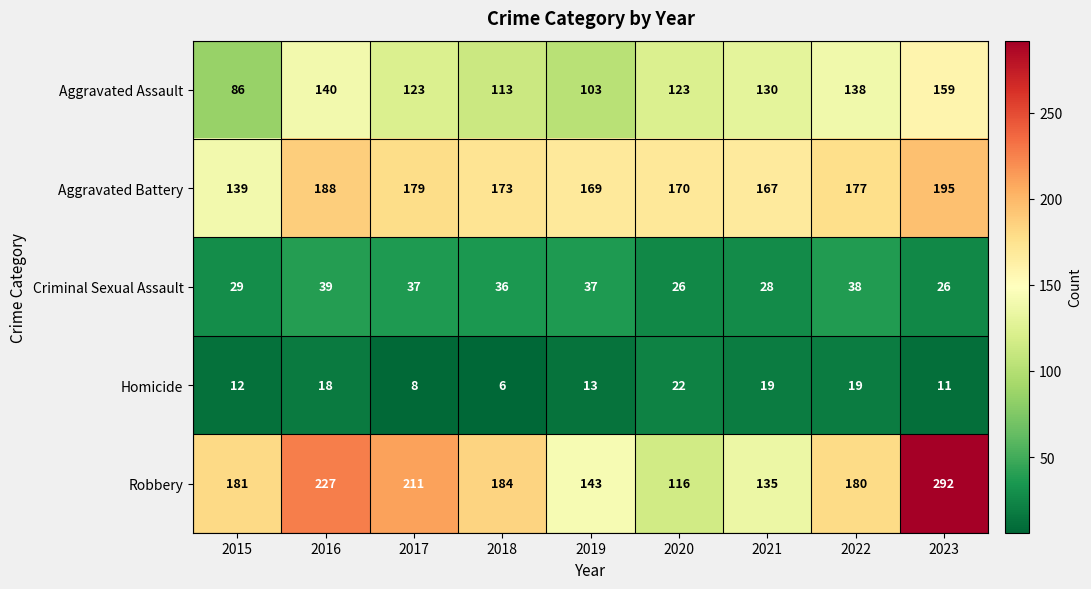

How many series are shown in this chart?

5